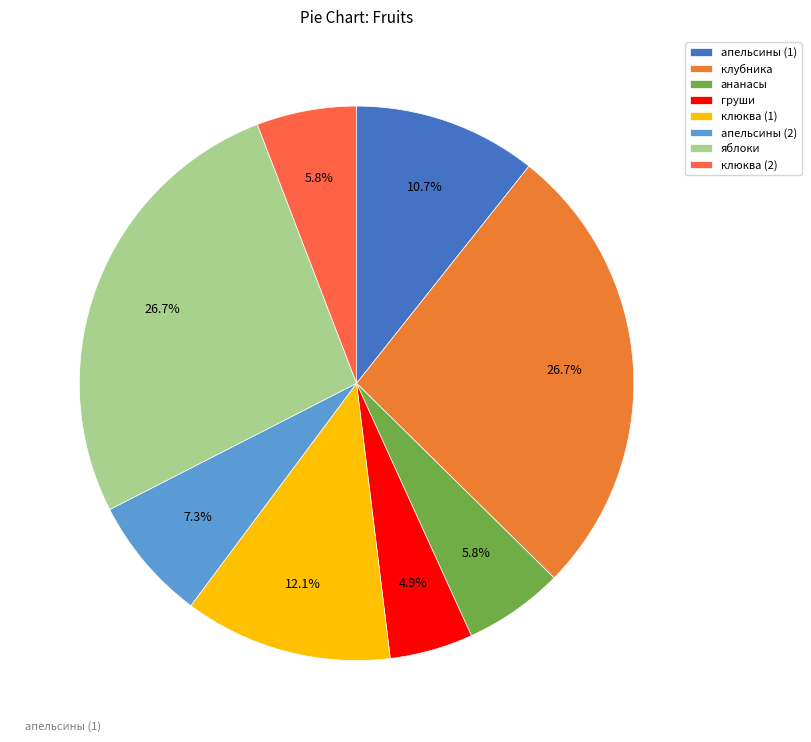

Is it true that клюква (1) is 12% of the pie?

True